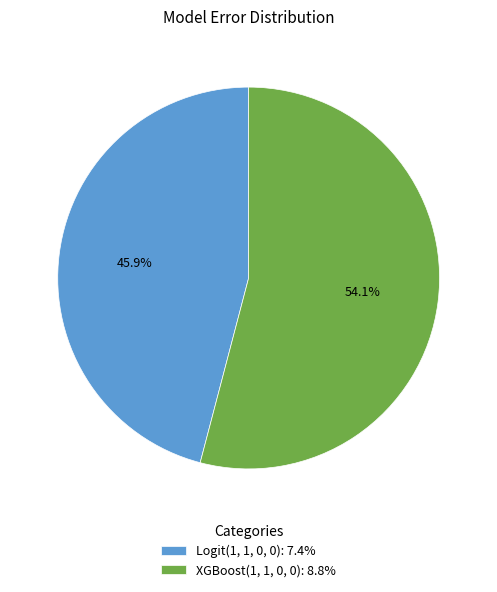

Does any single category account for the majority?

Yes